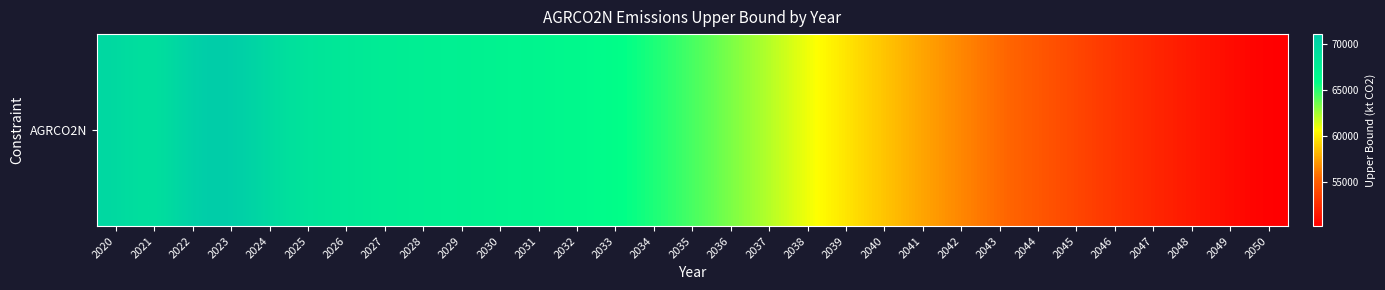

What is the change in value from 2023 to 2039?

-11295.7